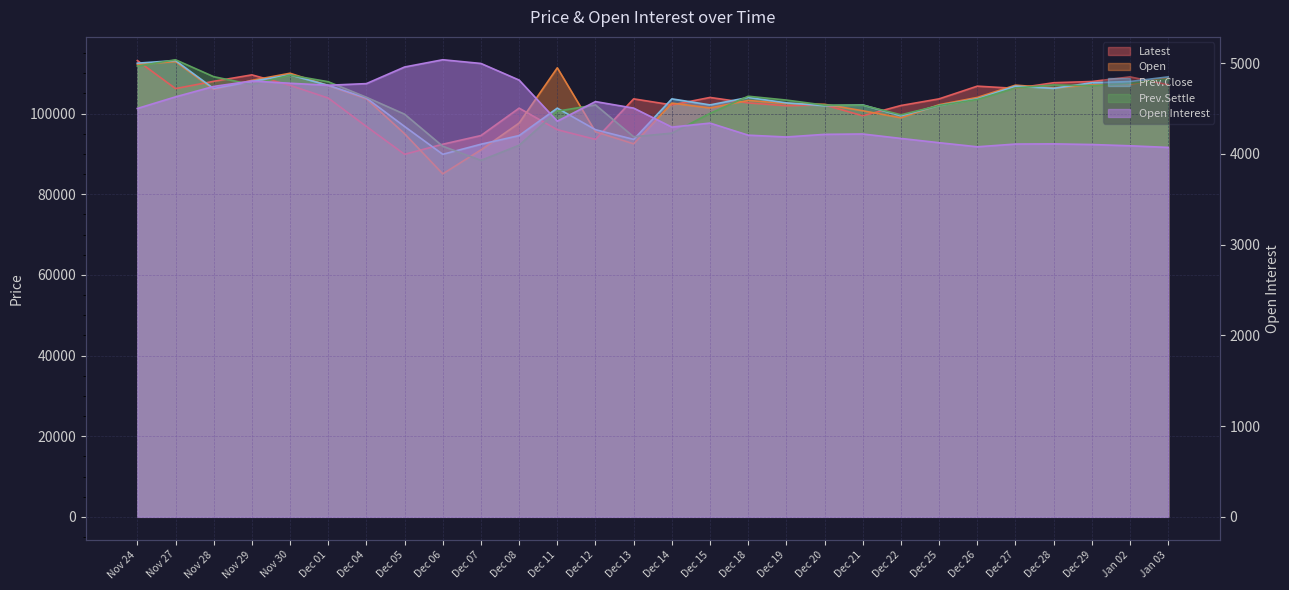

Does the chart display data point markers on the line(s)?

No